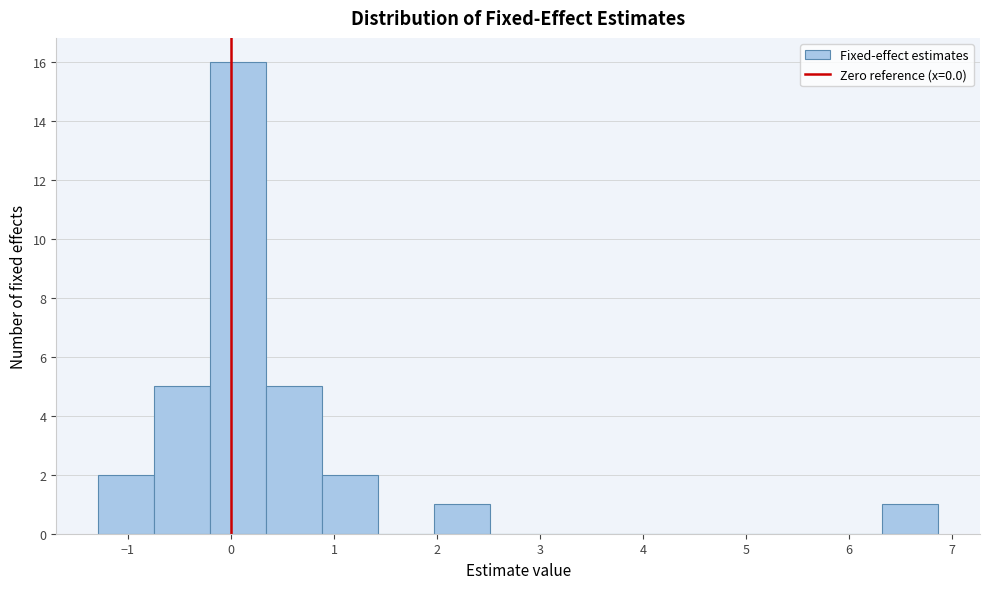

Over which range of the x-axis is the bar tallest?

-0.2 to 0.3